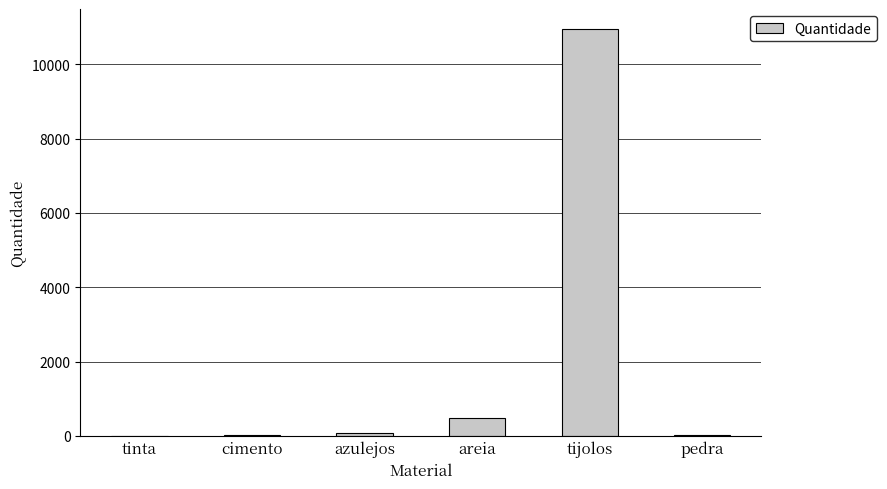

Are the bars horizontal?

No